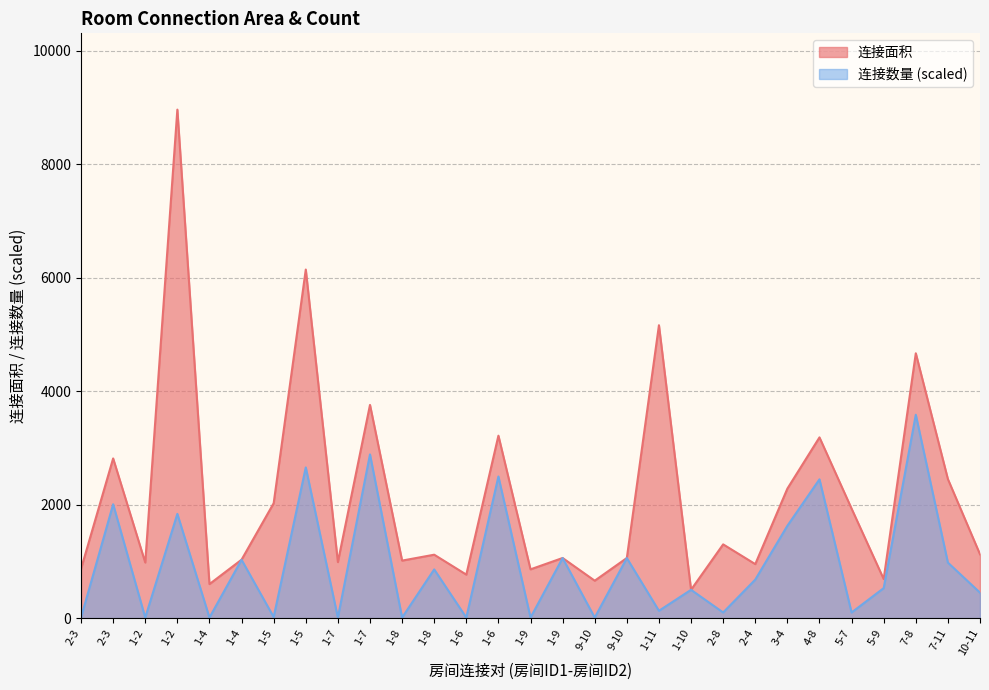

The value of 连接面积 at 1-8 is 1611.9. True or false?

False